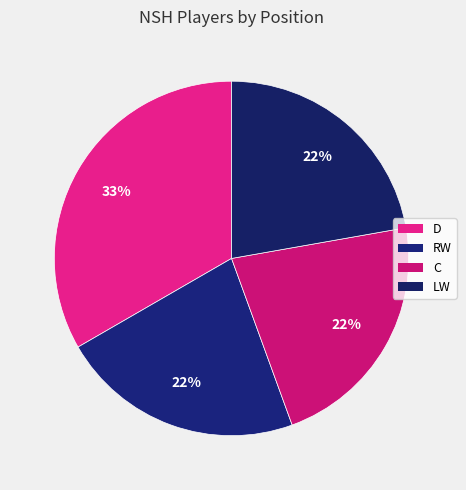

Is there any slice that represents more than half of the pie?

No